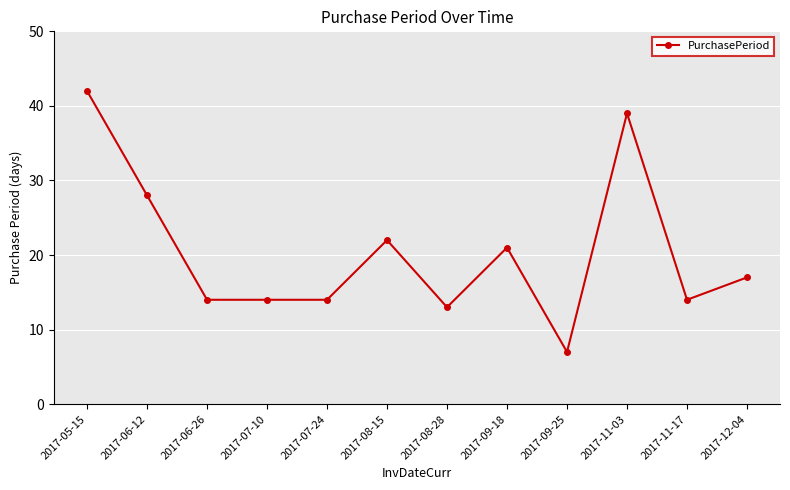

Which category has the lowest value across all series?

2017-09-25